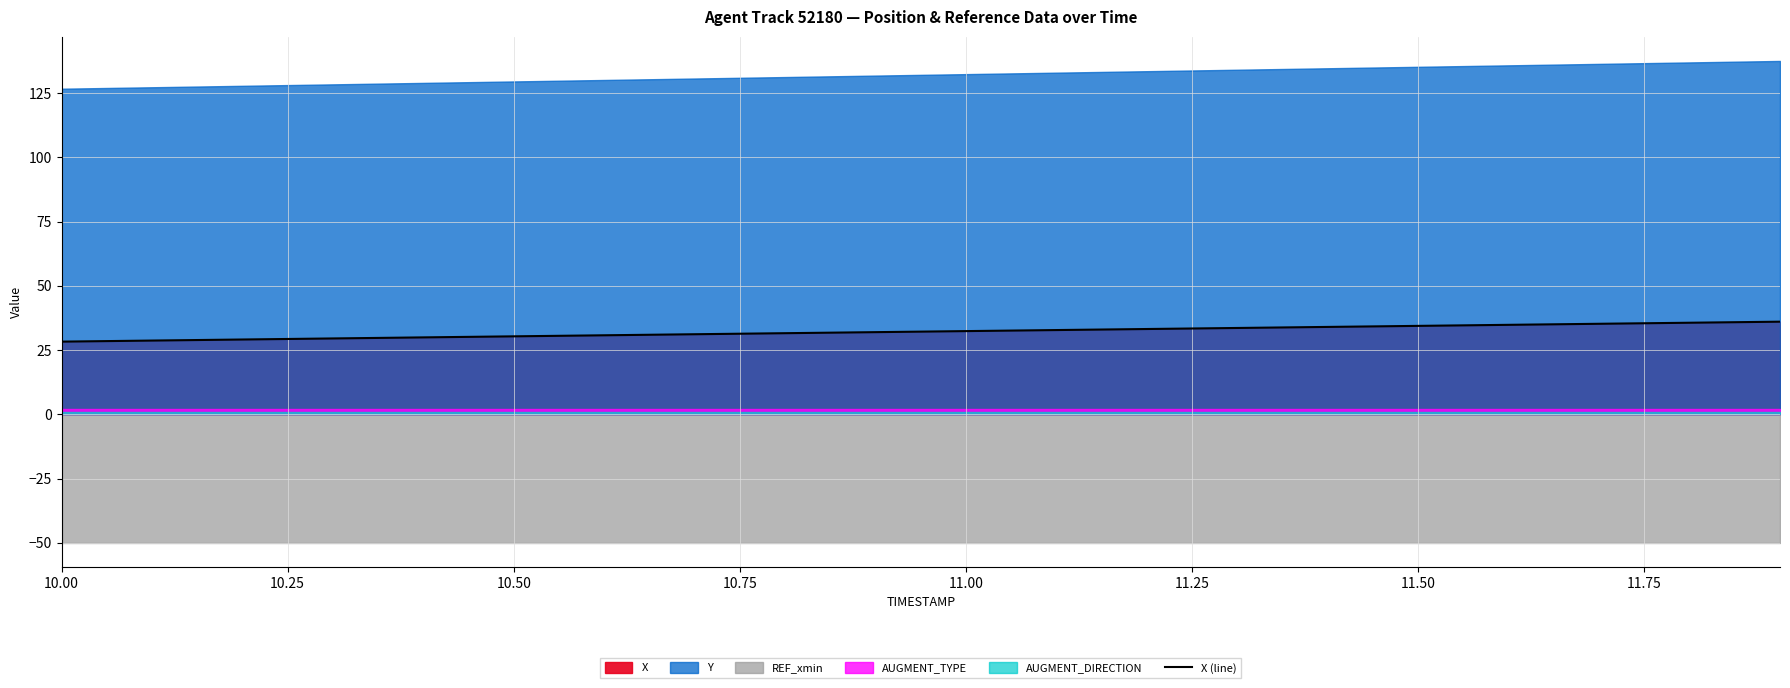

What is the smallest value displayed?

28.3